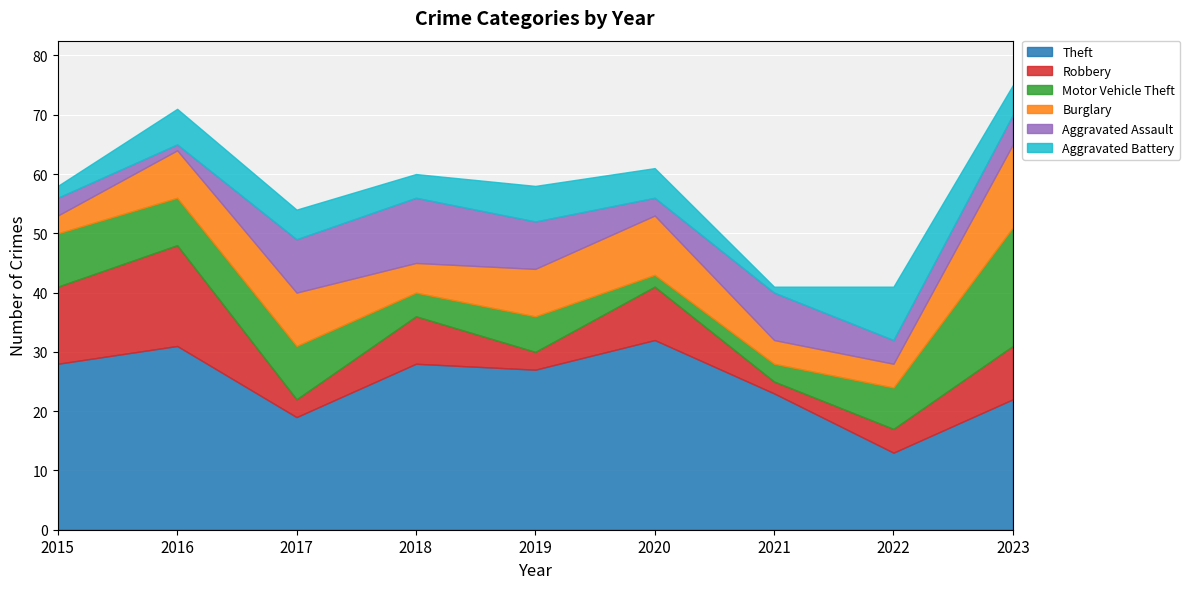

How many series are shown in this chart?

6